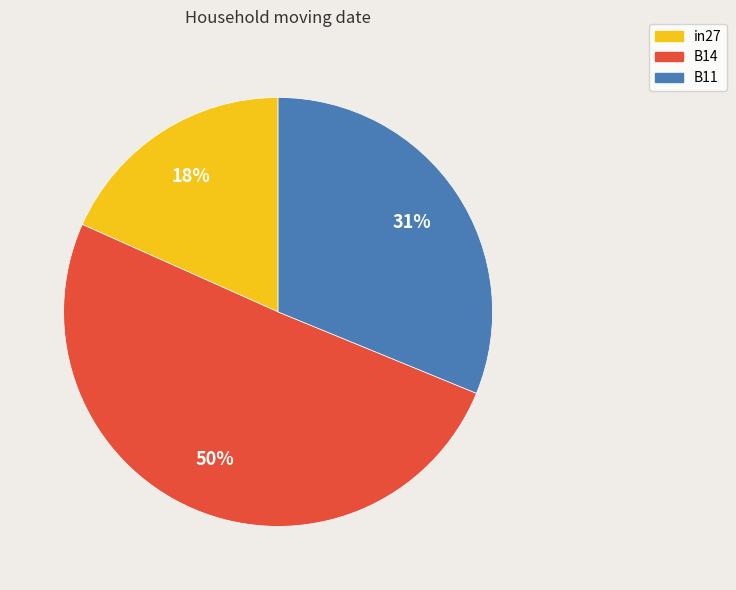

How many segments does this pie chart have?

3